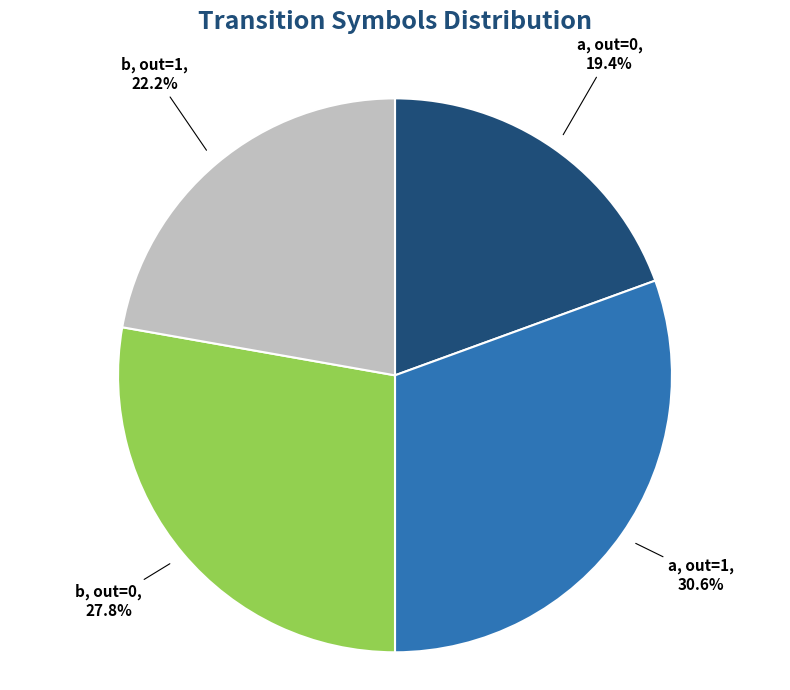

Is there a majority slice in this chart?

No